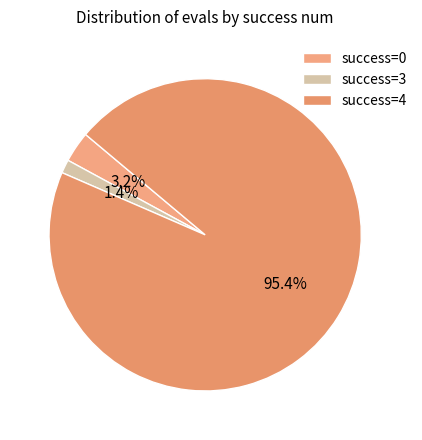

How many slices are in this pie chart?

3